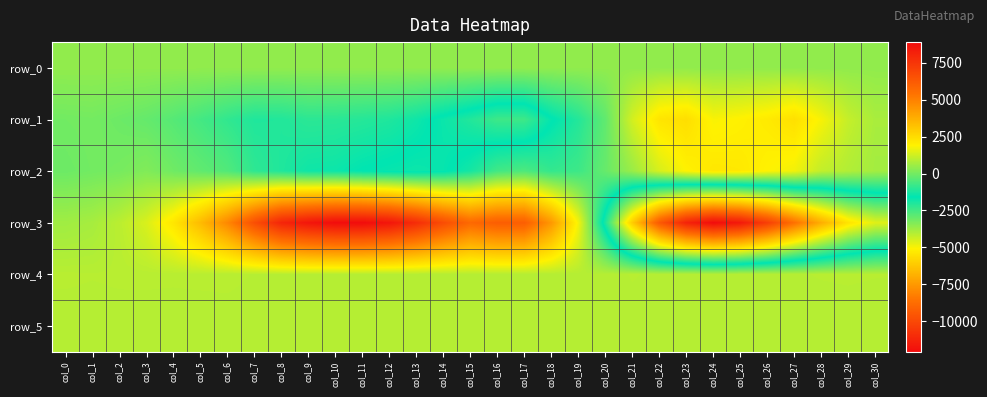

What is the difference between the maximum and minimum values in the row_0 series?

1.5